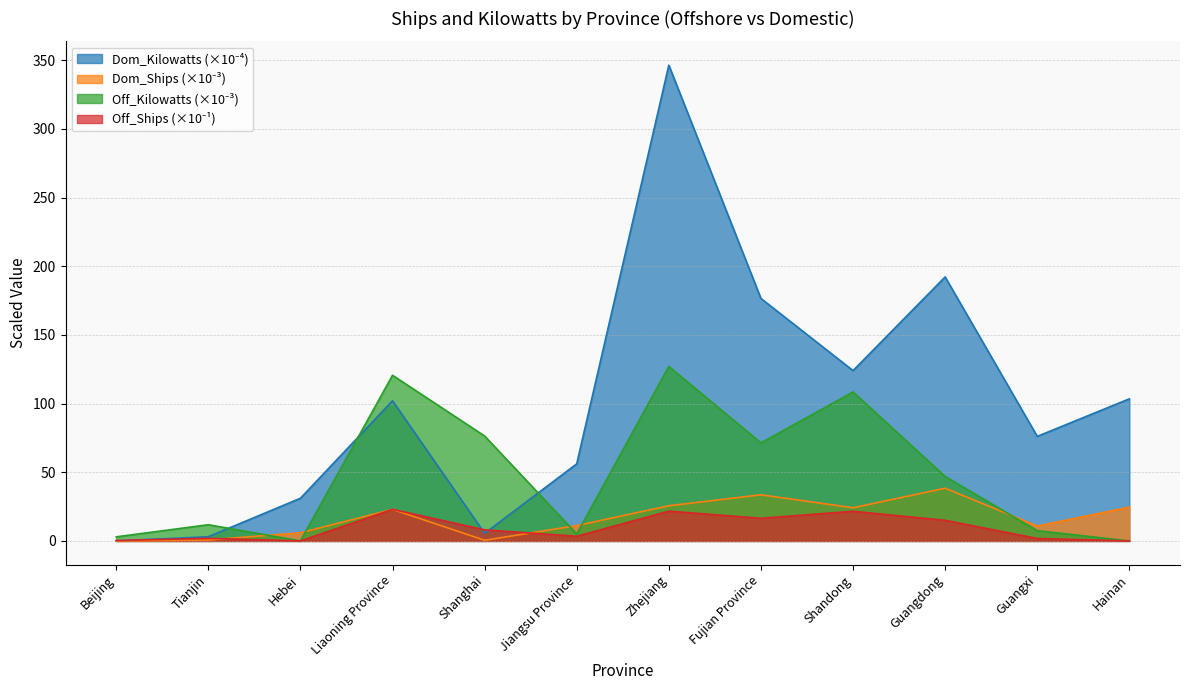

Which series ends up on top after the final intersection of Dom_Kilowatts and Off_Kilowatts?

Dom_Kilowatts